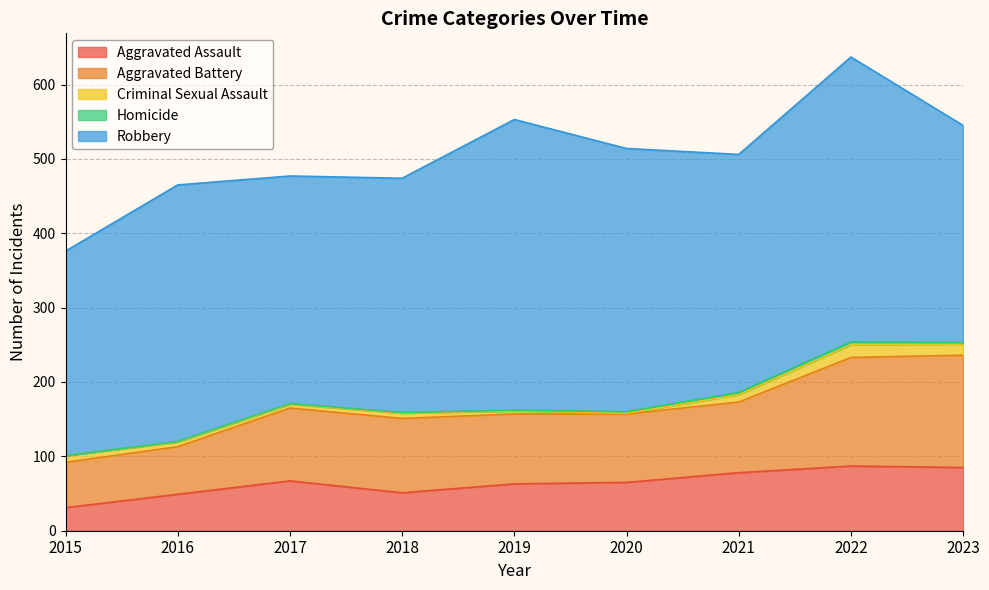

True or false: Criminal Sexual Assault has more than 2 interior local peaks.

False